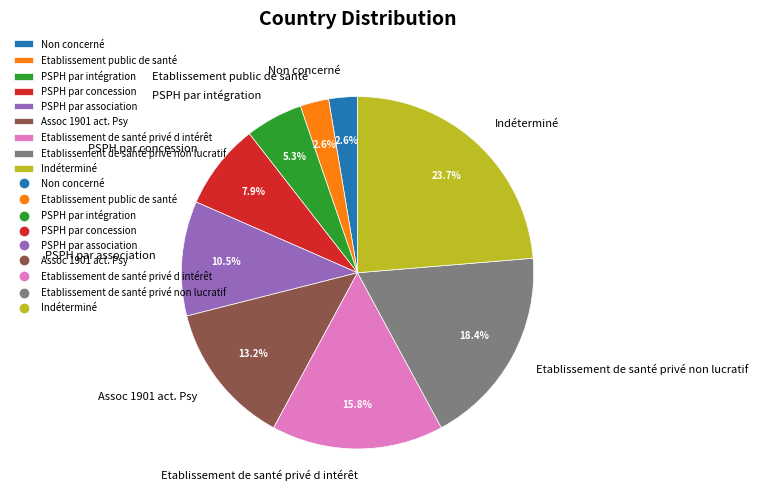

Is it true that Etablissement de santé privé non lucratif is 10% of the pie?

False